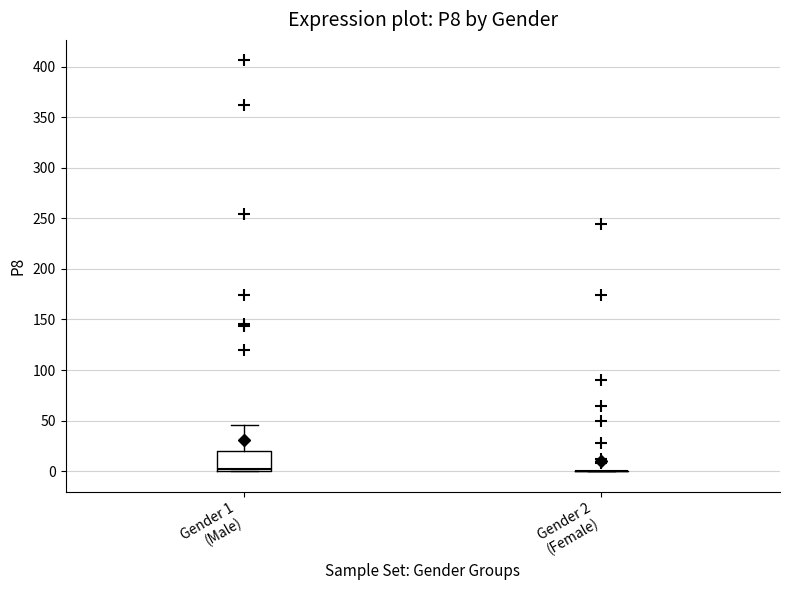

Which box is the tallest, from its lower edge to its upper edge?

Gender 1 (Male)